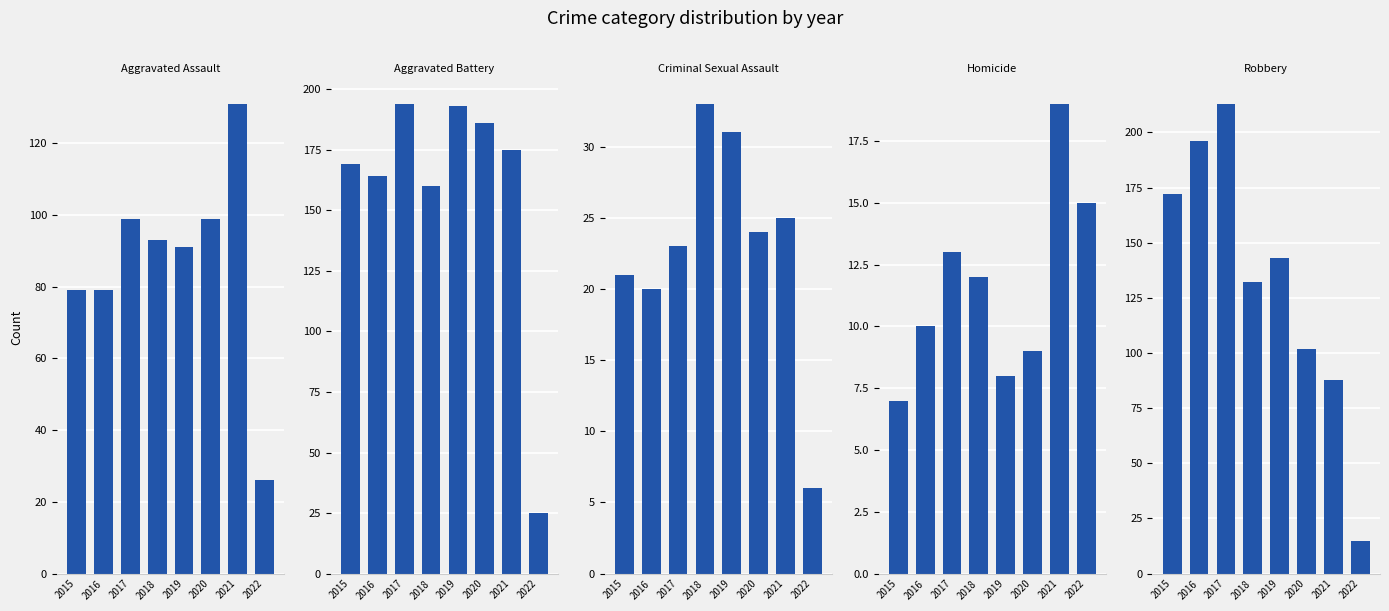

What is the minimum value shown in the chart?

6